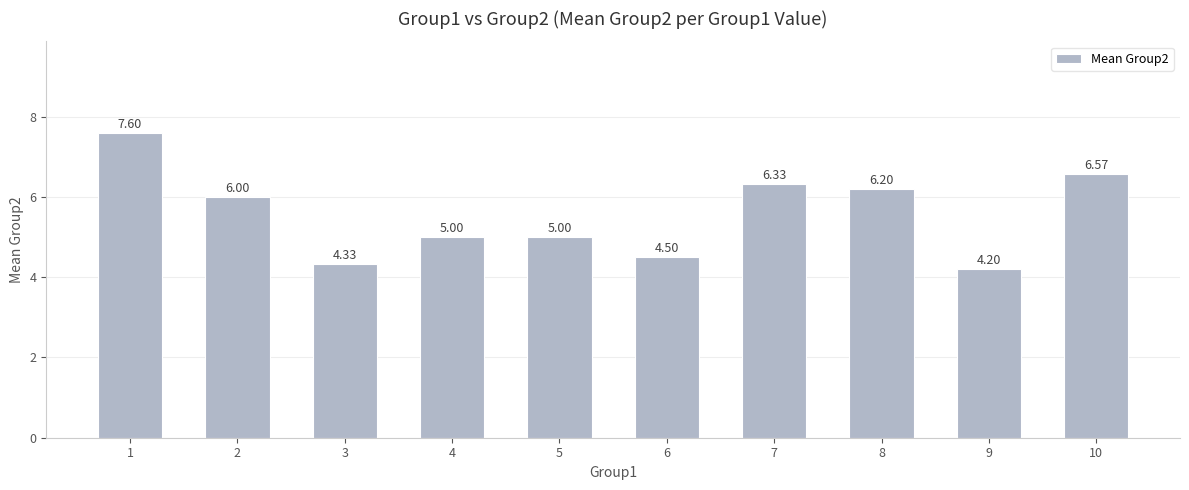

What is the maximum value shown in the chart?

7.6